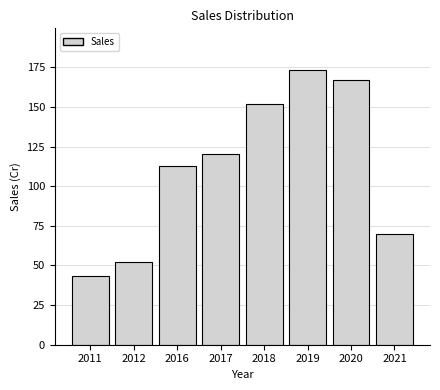

Reading right to left, what are all the values shown in this chart?

69.9	166.9	173.6	151.8	120.4	113.0	52.1	43.4